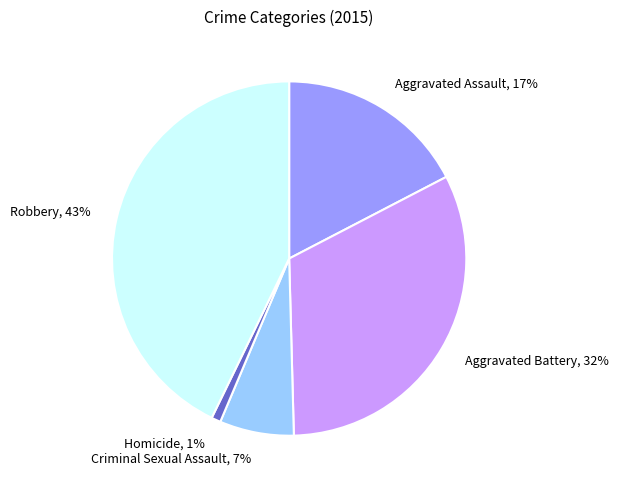

Combined, do Aggravated Assault and Criminal Sexual Assault account for over 50%?

No